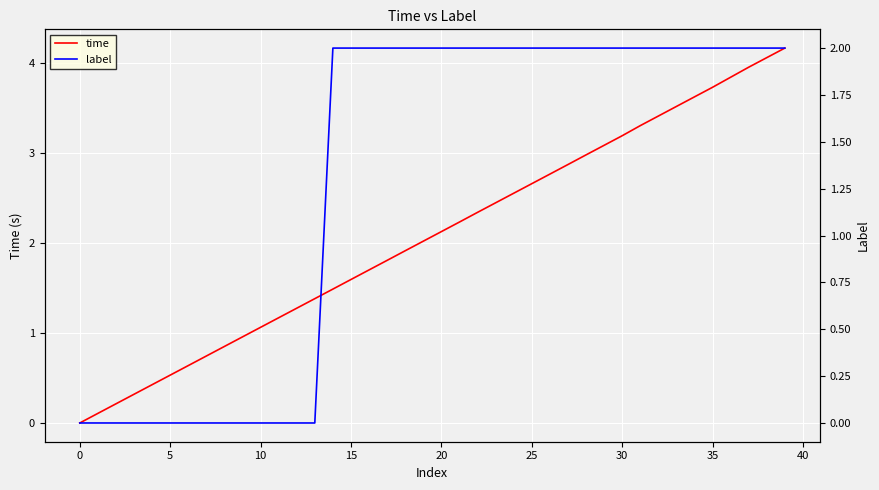

At which category is the sum across all series the highest?

39